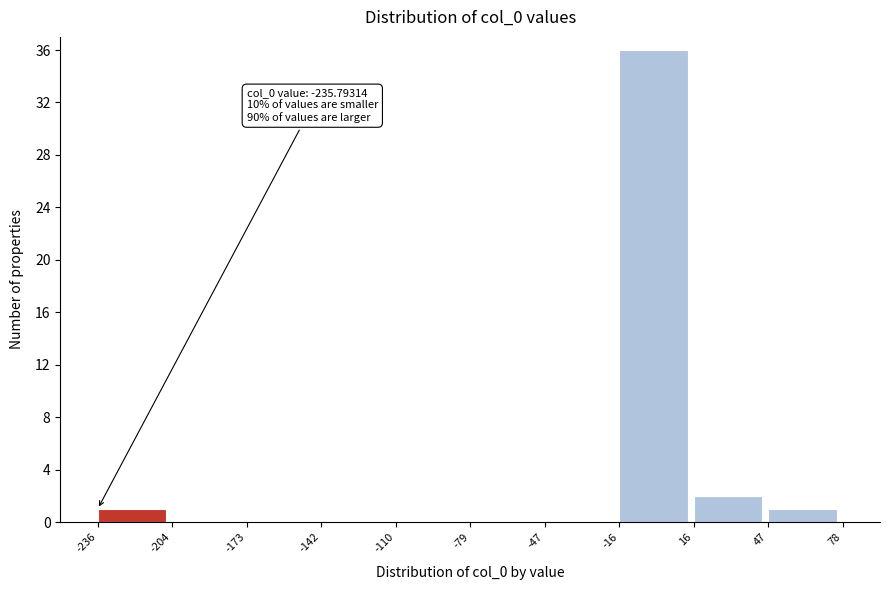

Over which range of the x-axis is the bar tallest?

-16 to 16